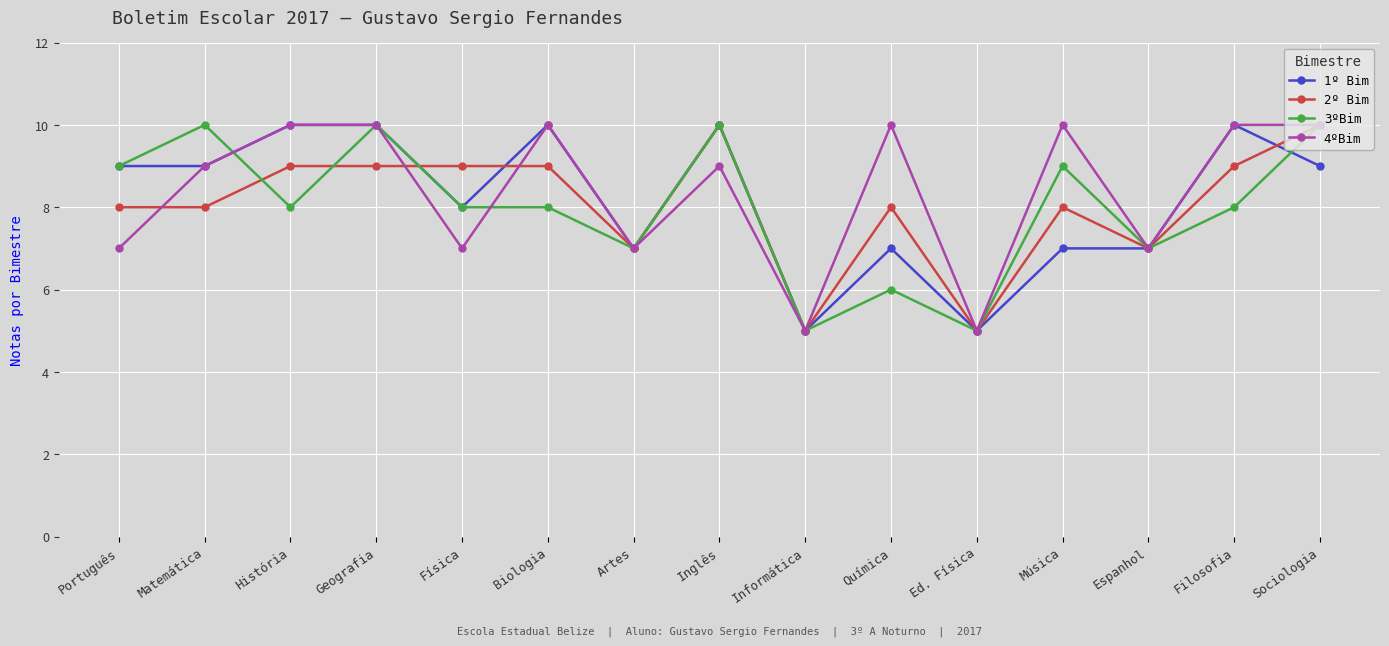

Count the 1º Bim values in the range 7 to 10.

13